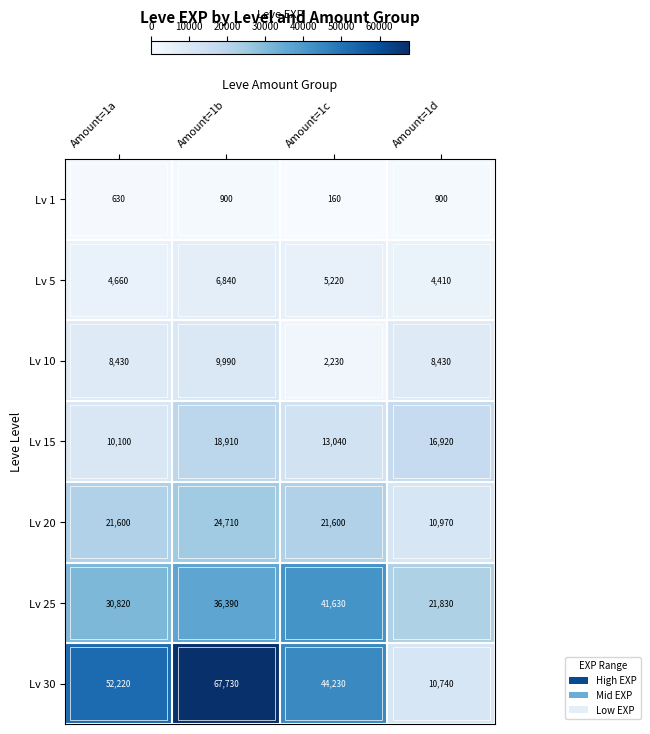

Which label corresponds to the smallest value in the chart?

Amount=1c